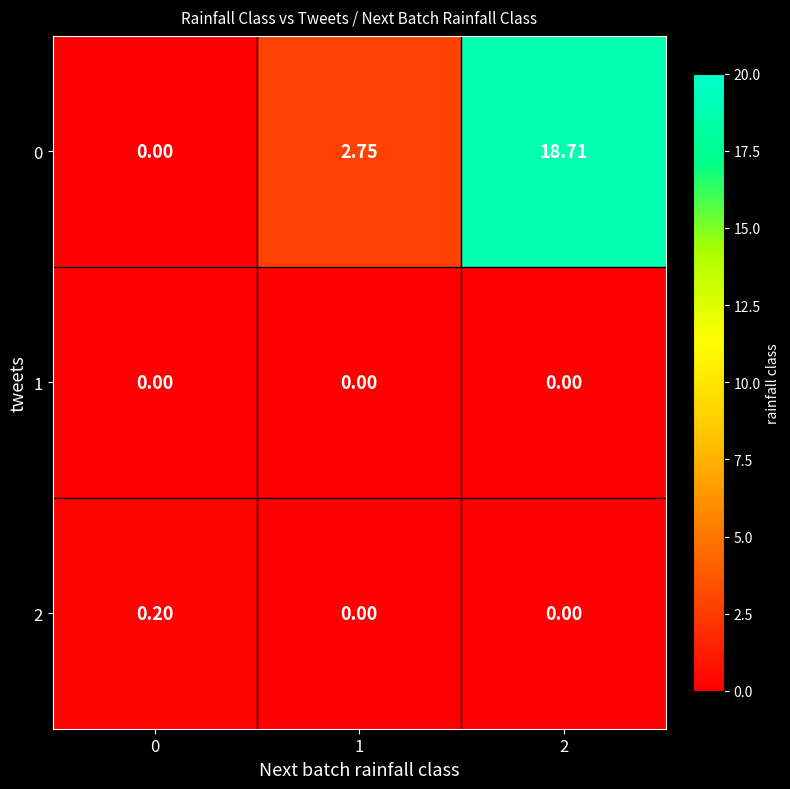

Count the number of categories in the chart.

3